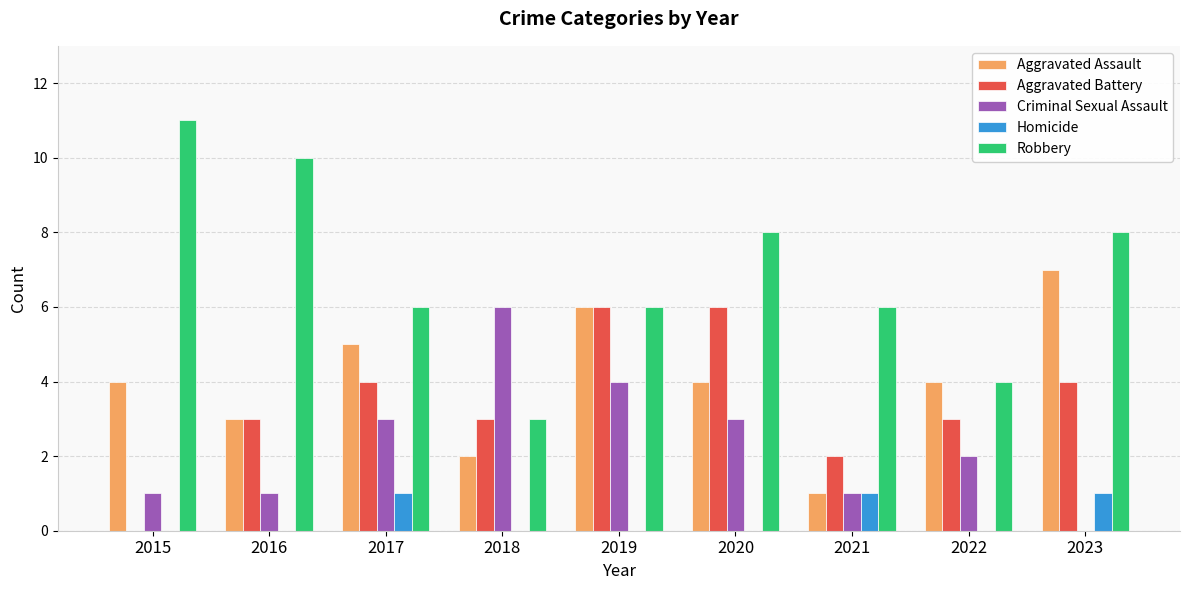

Which series has the largest total across all categories?

Robbery